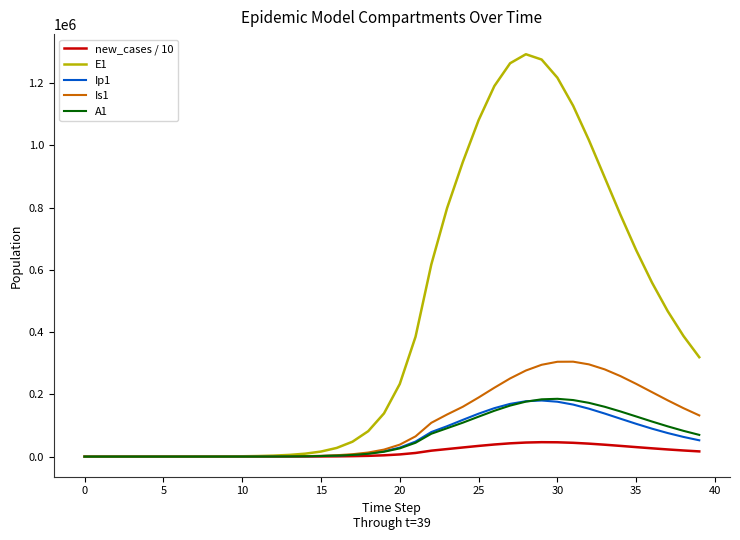

How many lines are shown in the chart?

5